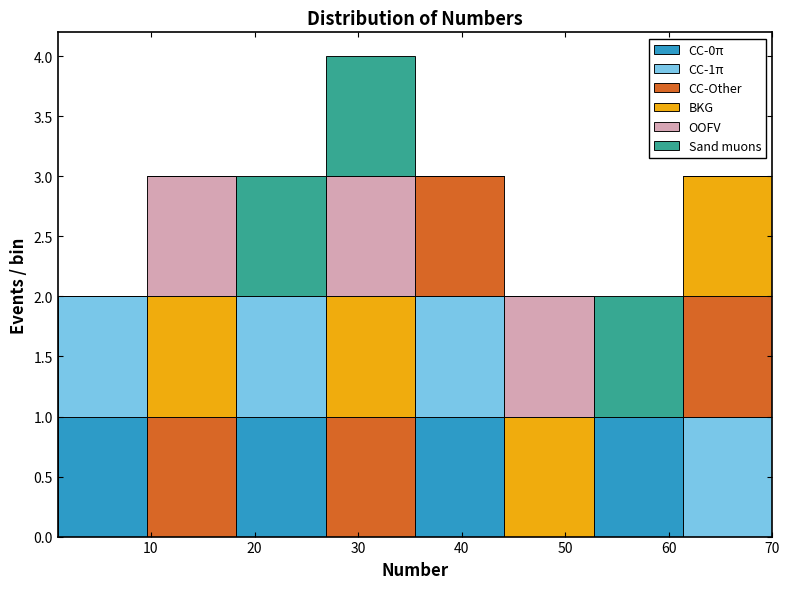

Which range on the x-axis has the tallest stacked bar (by total height)?

27 to 36